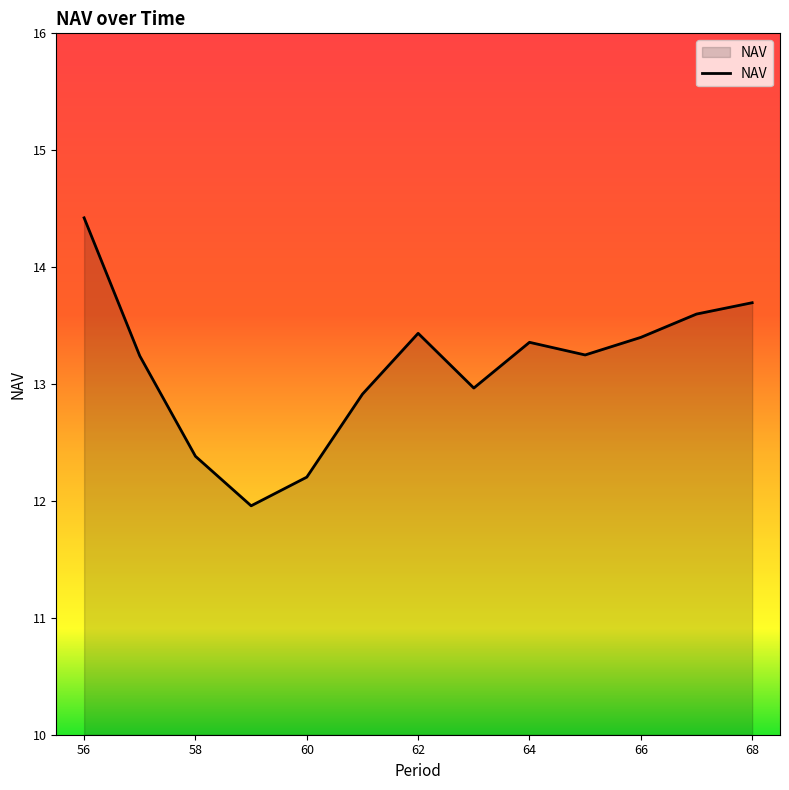

How many lines are shown in the chart?

1